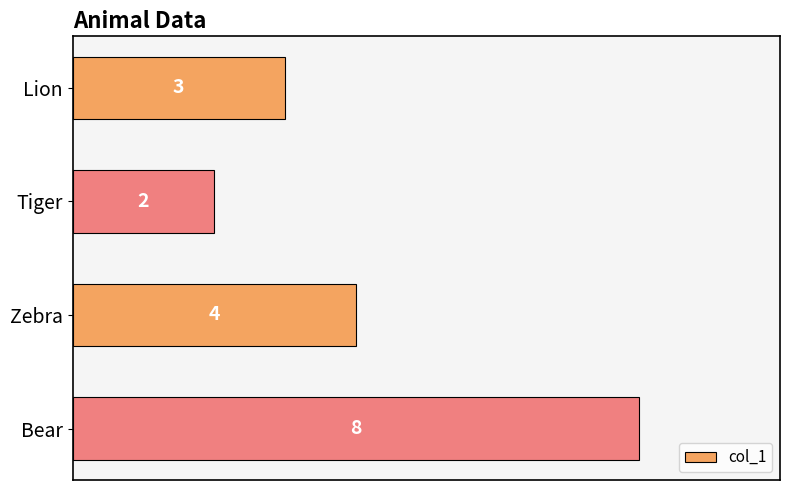

Approximately how many times larger is the value at Lion compared to Bear?

0.4